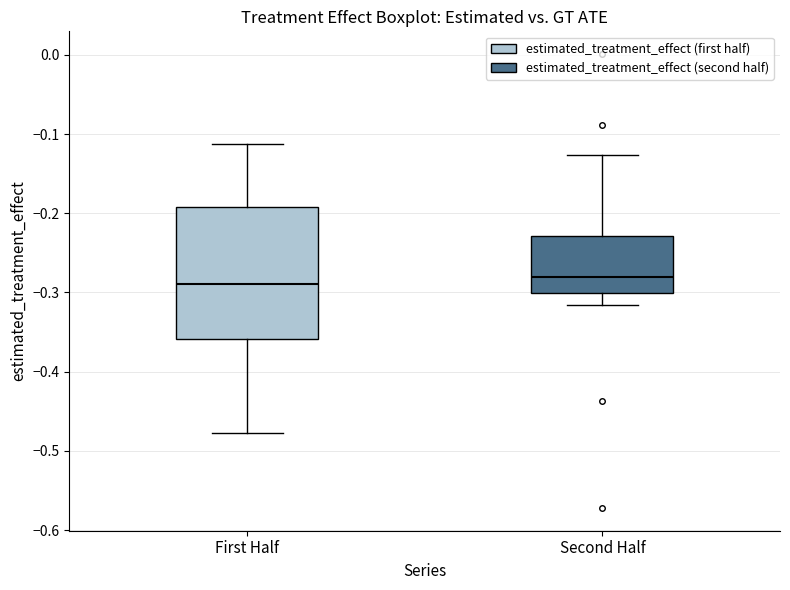

Reading left to right, read every box against the y-axis: the position of its median line, the range the box covers, and the ends of its whiskers. The values are not printed on the chart, so give them approximately, as read against the axis.

First Half: median -0.29, box -0.36 to -0.19, whiskers -0.48 to -0.11
Second Half: median -0.28, box -0.30 to -0.23, whiskers -0.32 to -0.13